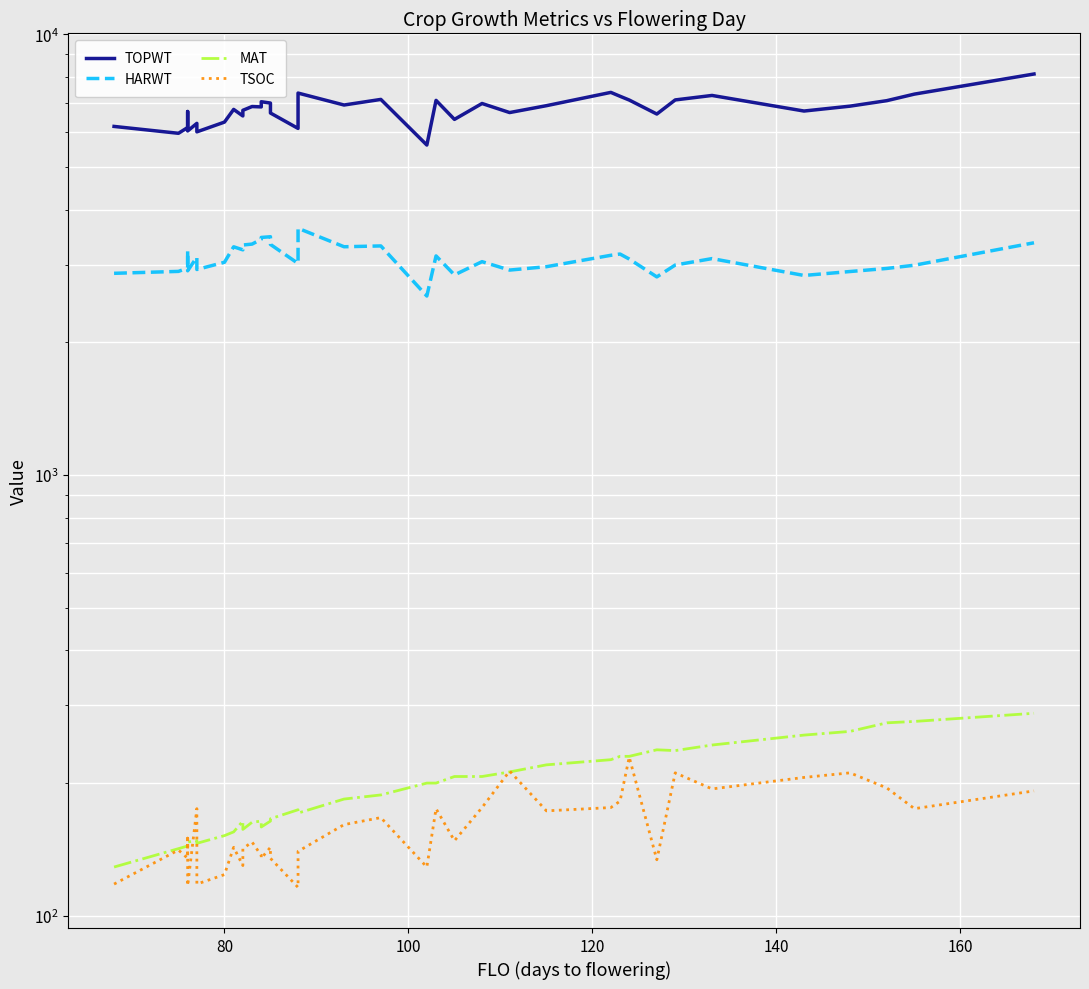

The HARWT series shows 612 at 80. True or false?

False